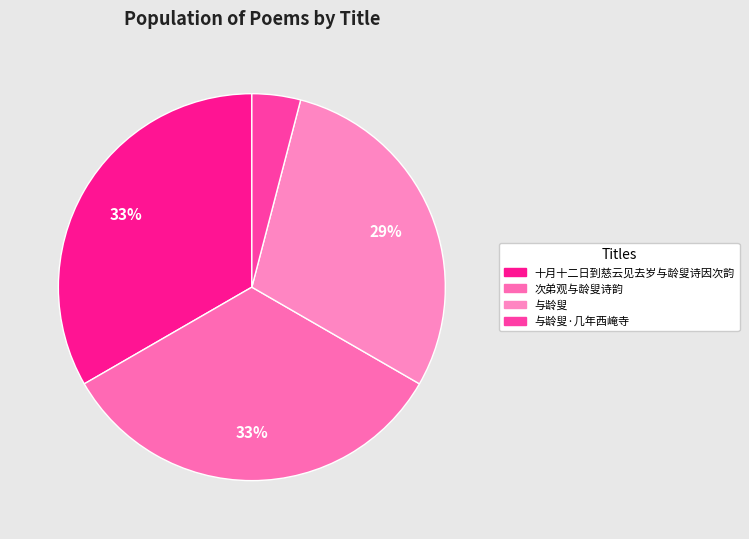

Count the number of slices in the pie.

4